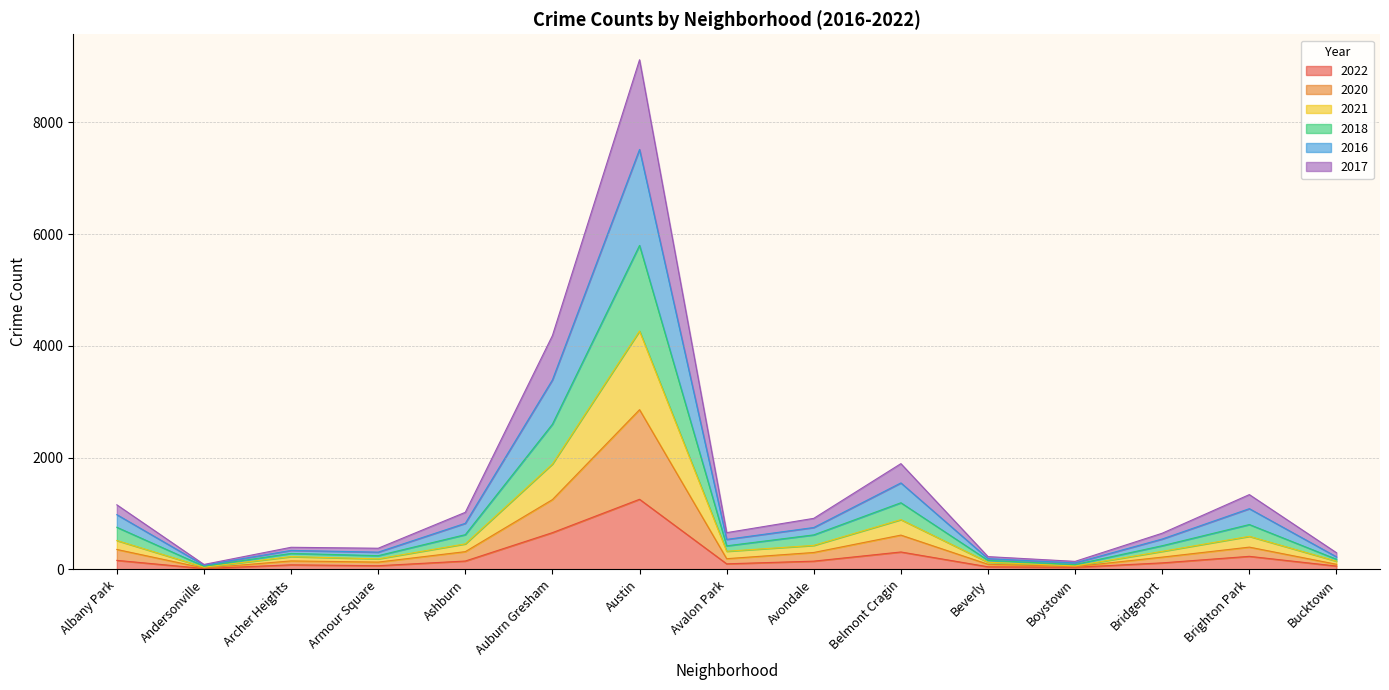

What position from the left is Archer Heights?

3